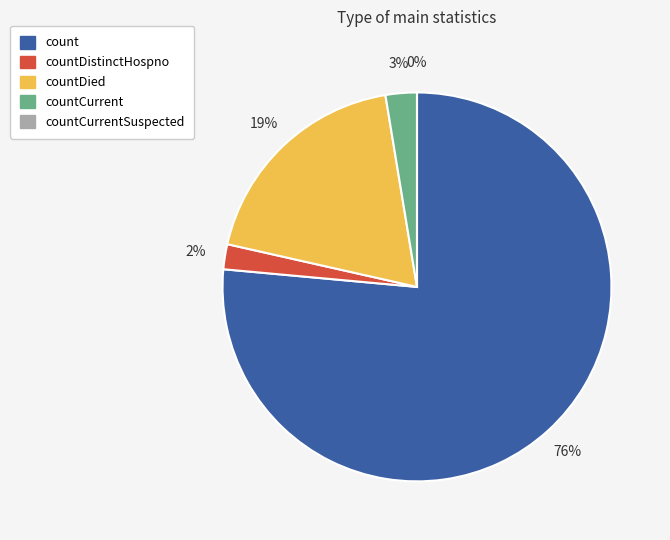

The countDied slice represents 19% of the pie. True or false?

True